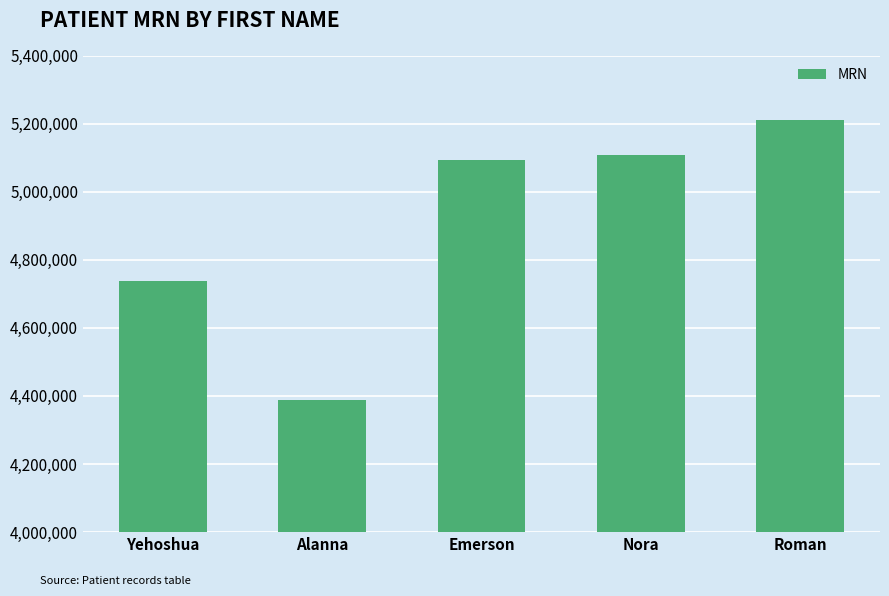

What is the label of the 1st bar from the right?

Roman